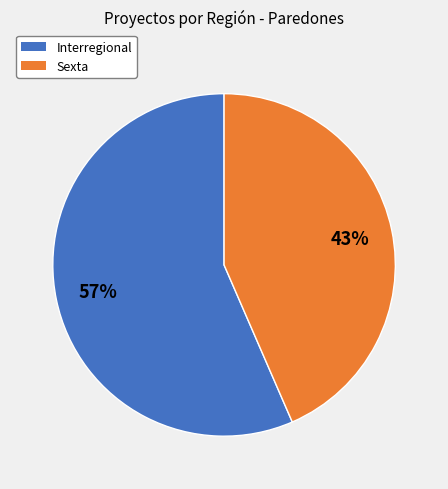

To the nearest percent, what is the combined percentage of Interregional and Sexta?

100%